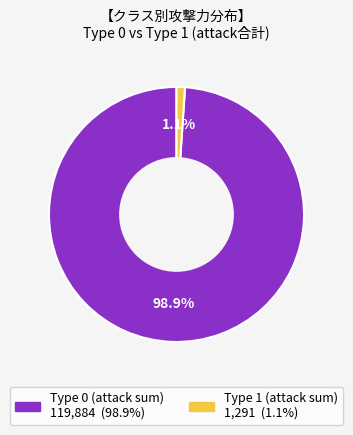

Does any single category account for the majority?

Yes